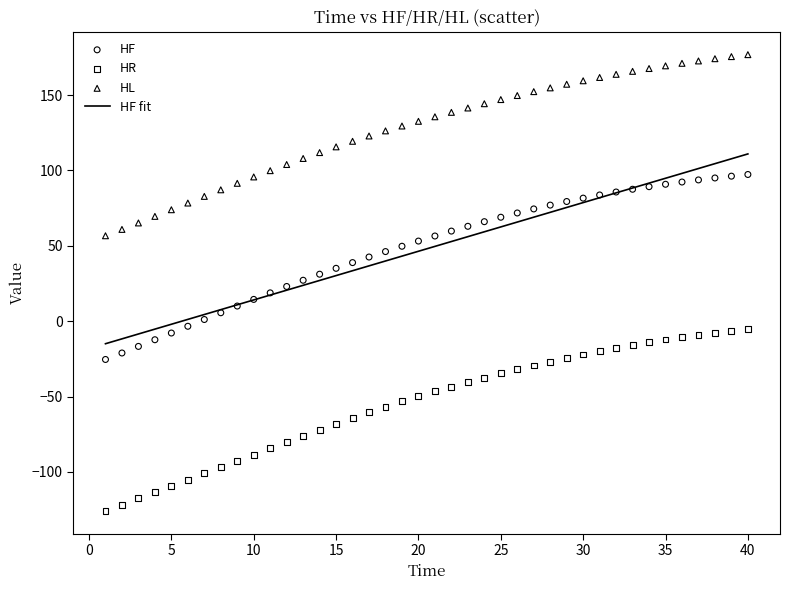

Which series has the widest spread of Y values?

HF